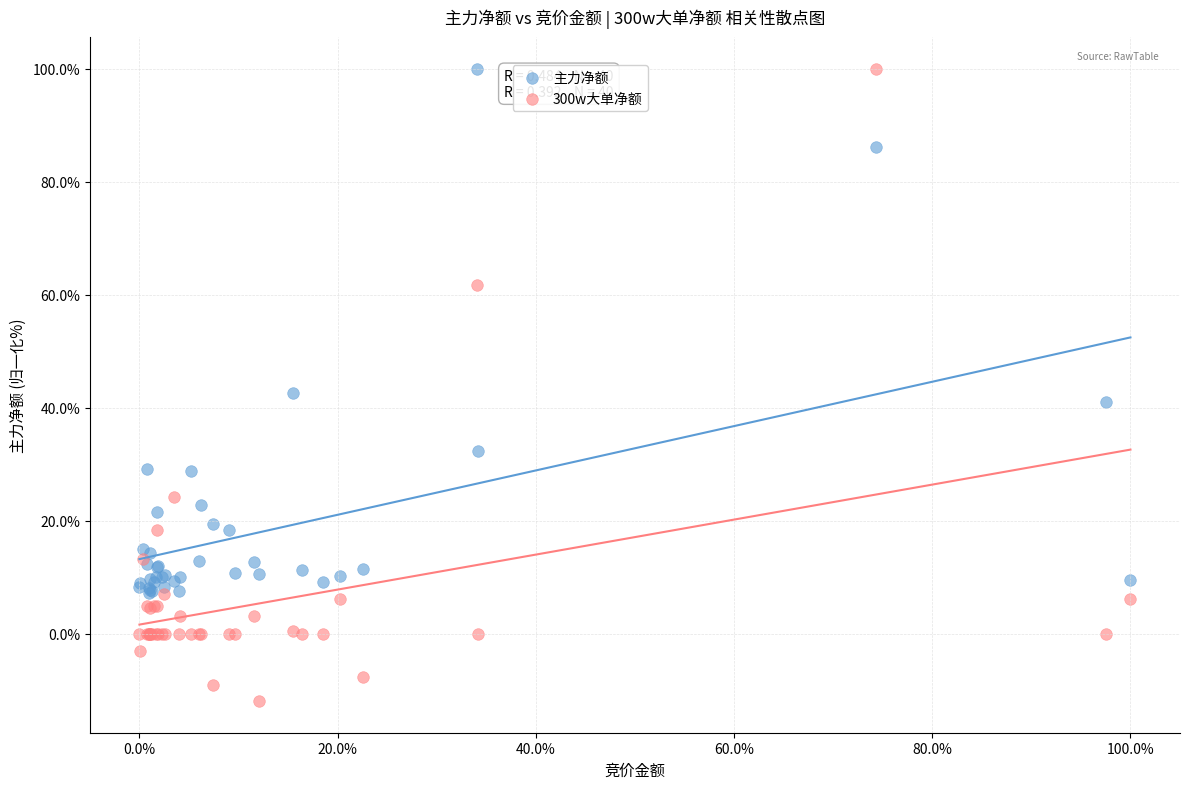

What is the X range (max minus min) for the scatter plot?

100.0